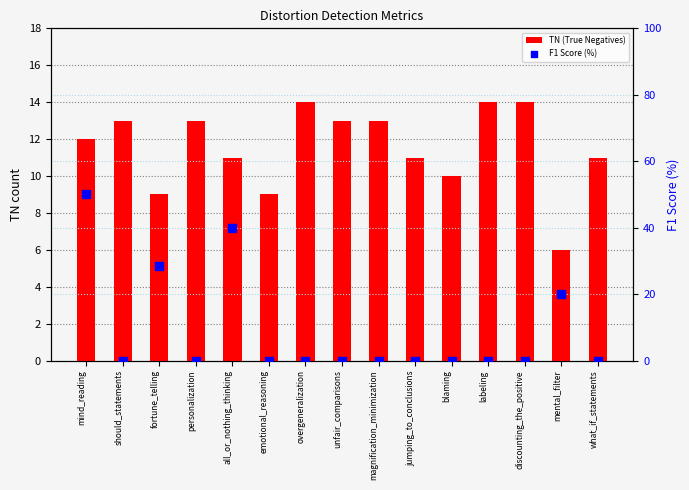

Is the value of F1 Score (%) at what_if_statements greater than the value of TN (True Negatives) at all_or_nothing_thinking?

No